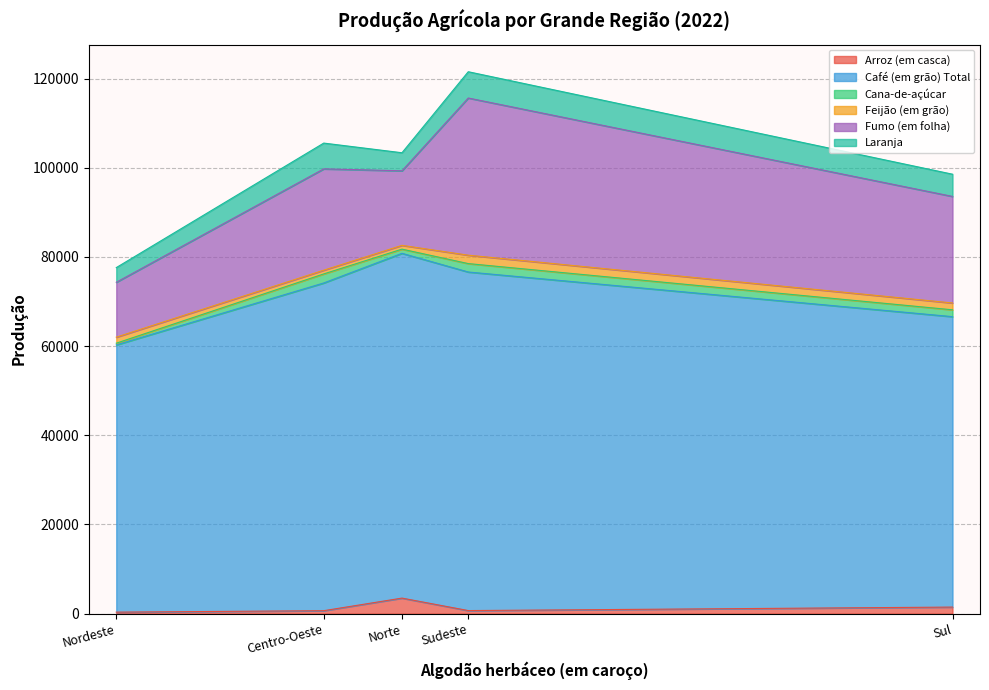

Which category has the lowest value in the Fumo (em folha) series?

Nordeste